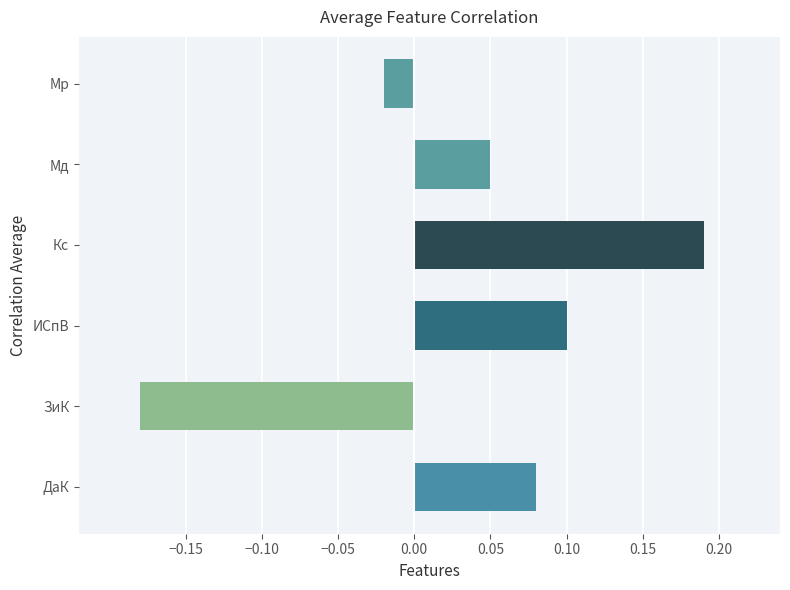

Is it true that the value at Кс is 0.3?

False